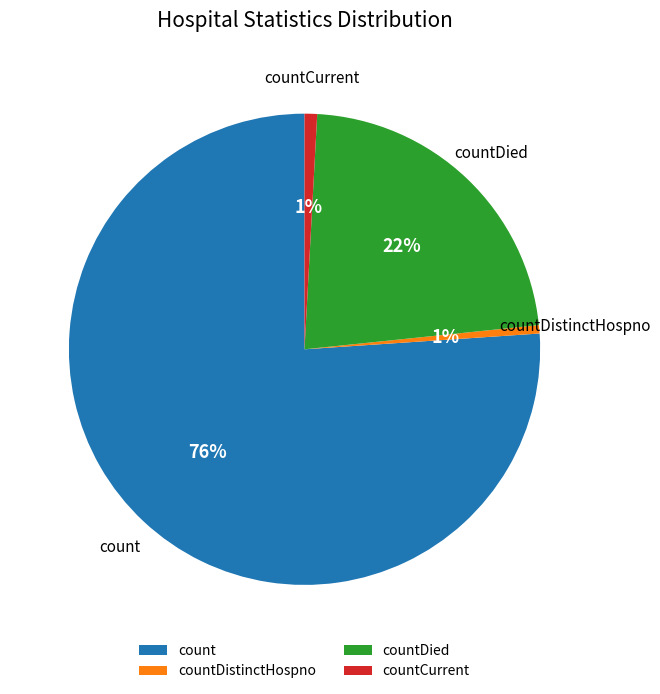

Count the number of slices in the pie.

4